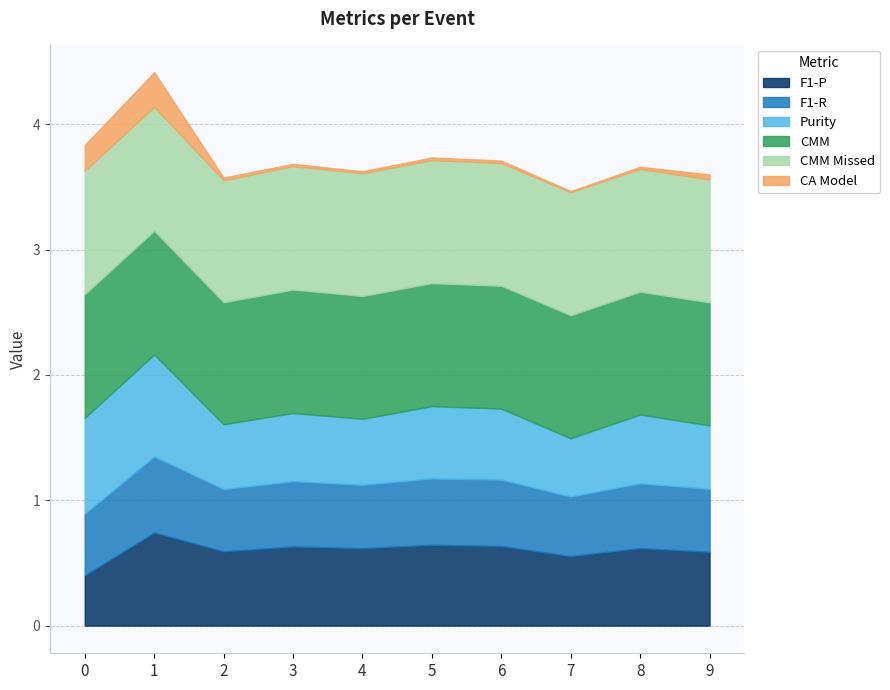

At which category does F1-P reach its first local peak?

1